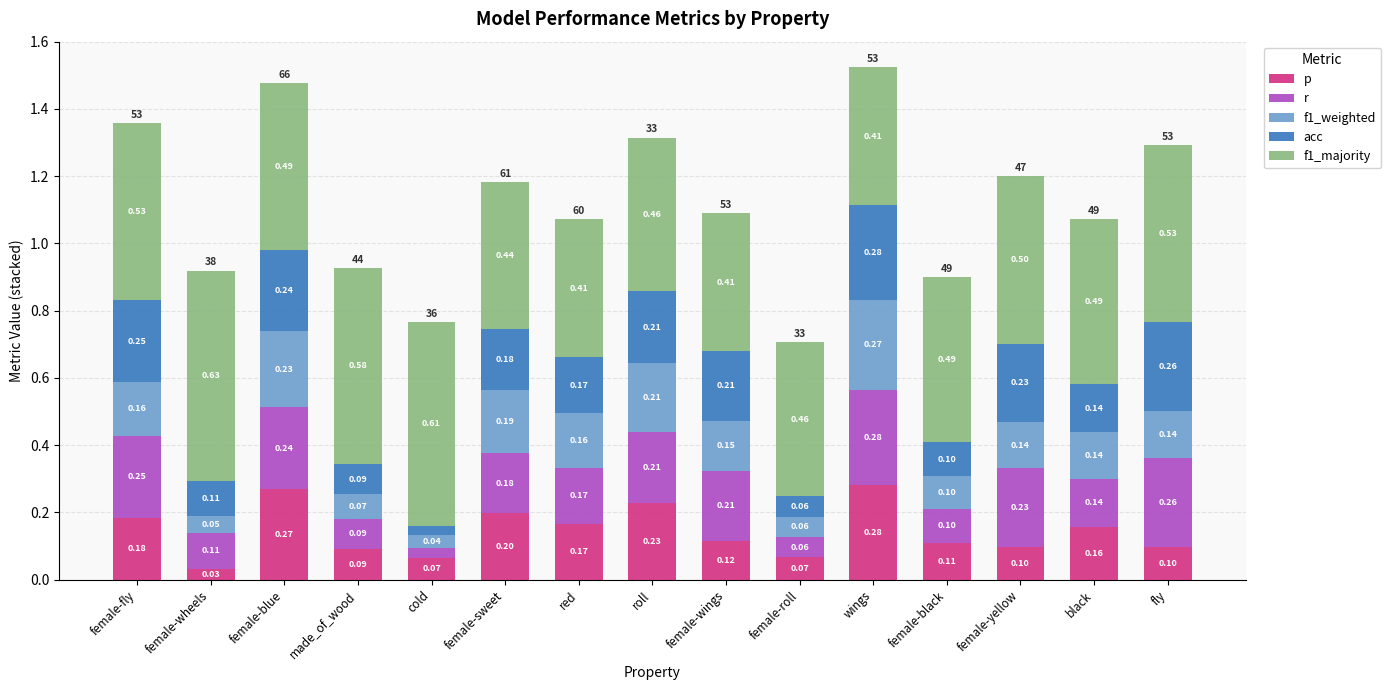

How many bars are there in total?

15